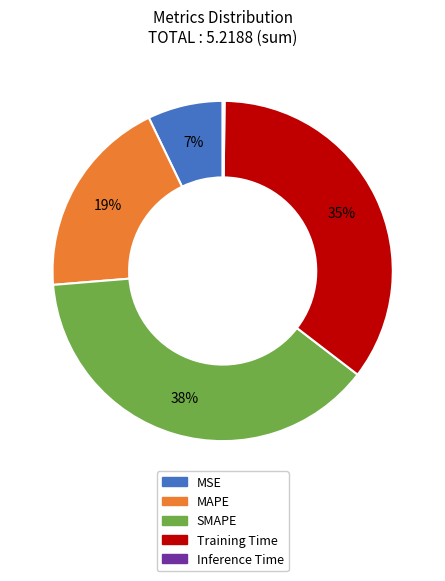

What percentage is the SMAPE slice, to the nearest percent?

38%